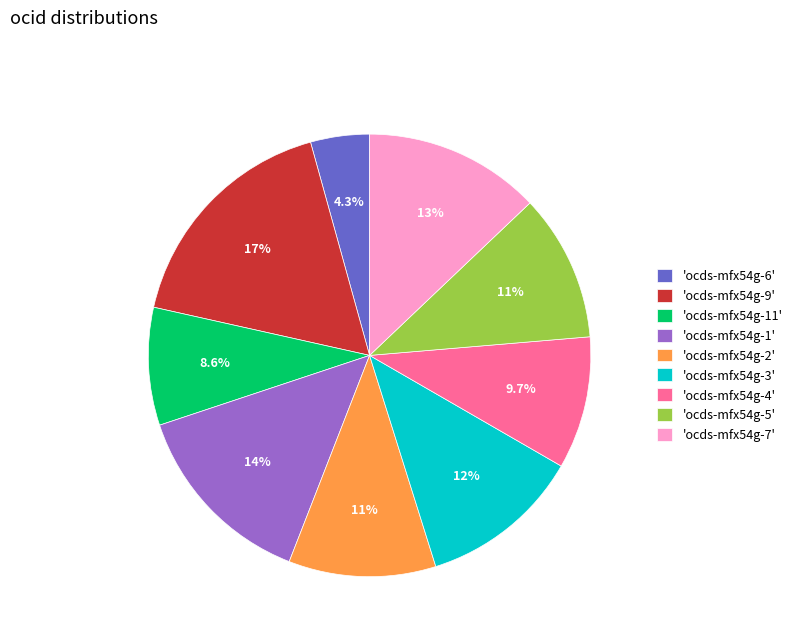

Is the sum of 'ocds-mfx54g-1' and 'ocds-mfx54g-11' greater than half?

No